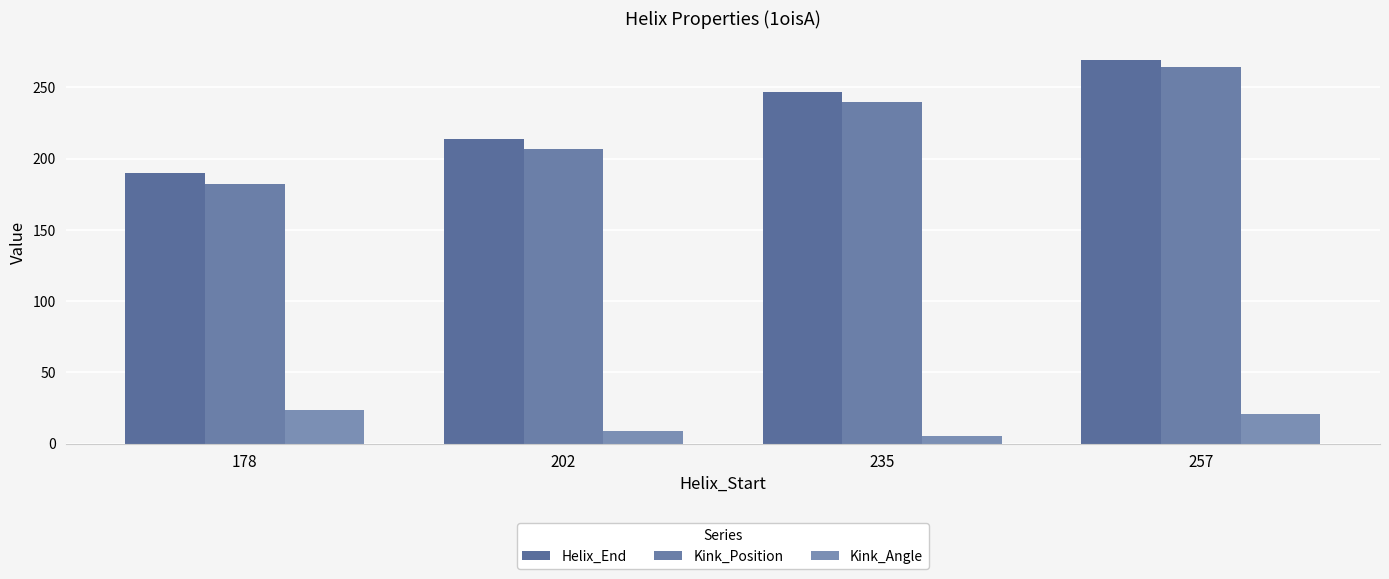

List the series in order of their peak value, highest first.

Helix_End, Kink_Position, Kink_Angle